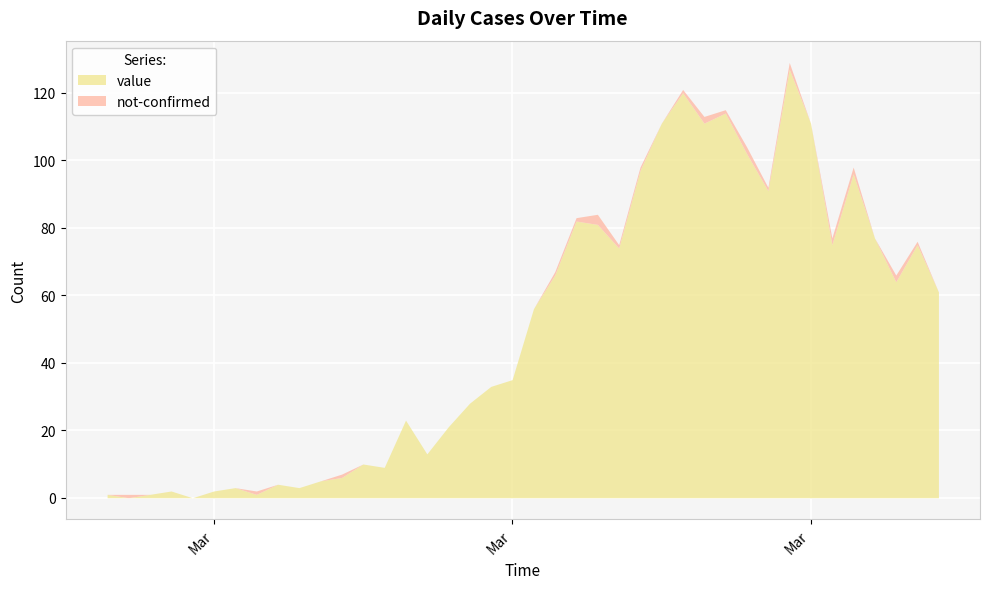

Reading left to right, list all the values displayed in this chart.

value: 1	0	1	2	0	2	3	1	4	3	5	6	10	9	23	13	21	28	33	35	56	66	82	81	74	97	111	120	111	114	102	91	127	111	75	96	77	64	75	61
not-confirmed: 0	1	0	0	0	0	0	1	0	0	0	1	0	0	0	0	0	0	0	0	0	1	1	3	1	1	0	1	2	1	2	1	2	0	2	2	0	2	1	0